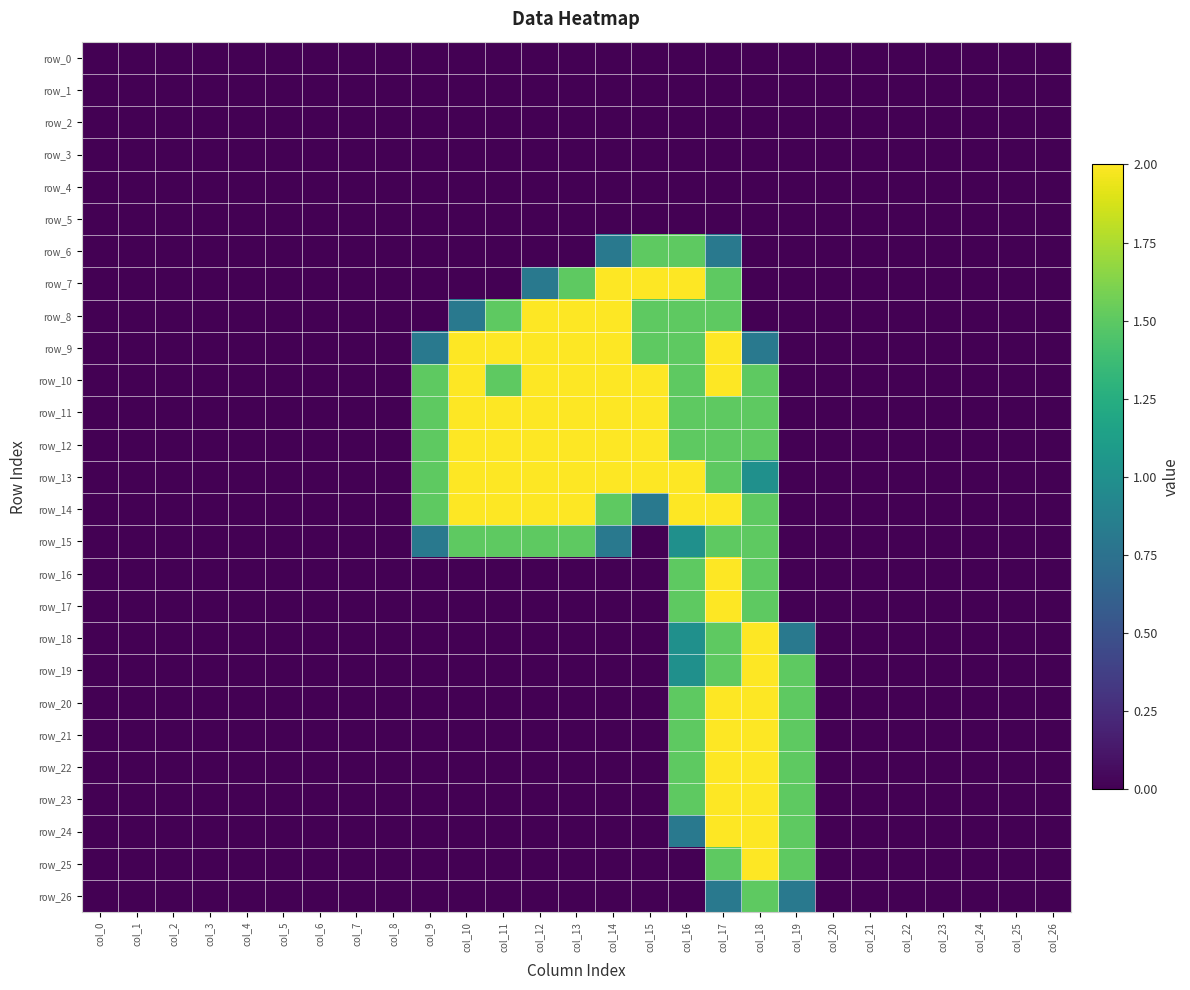

The value of row_20 at col_0 is 0.0. True or false?

True